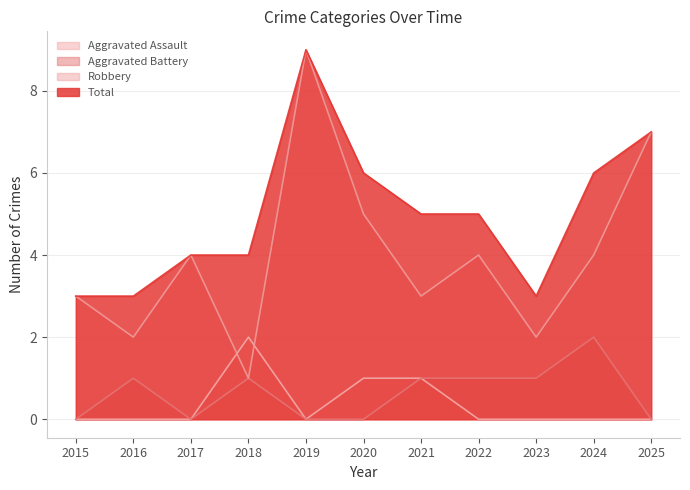

What is the difference between the second highest and second lowest values in the Aggravated Battery series?

1